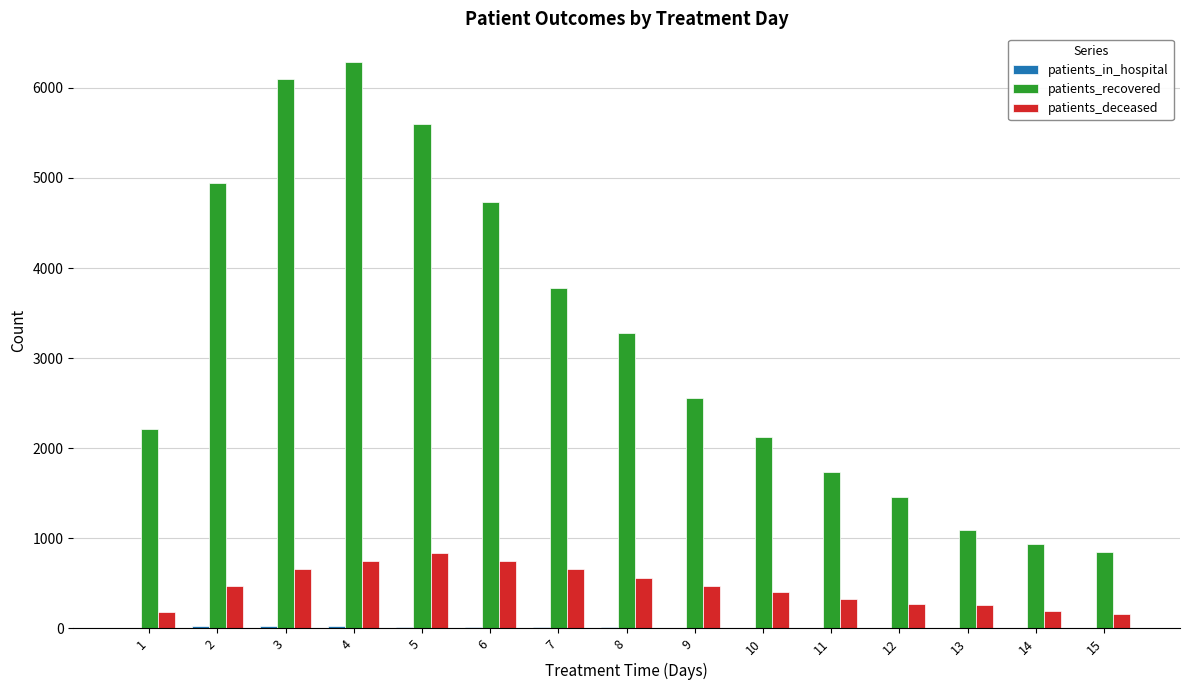

What is the maximum value for patients_recovered?

6291